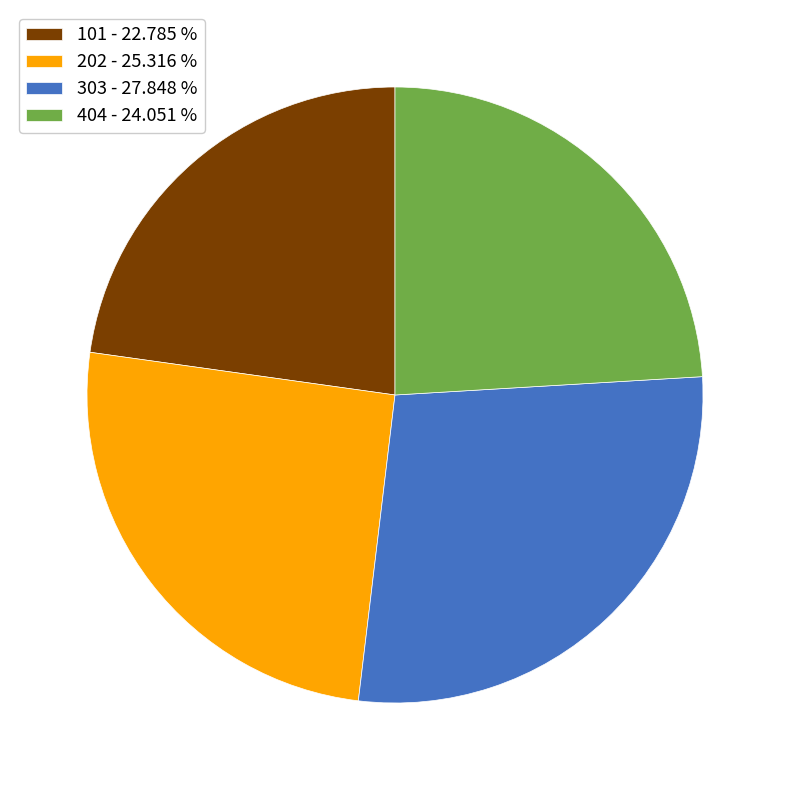

Is there any slice that represents more than half of the pie?

No